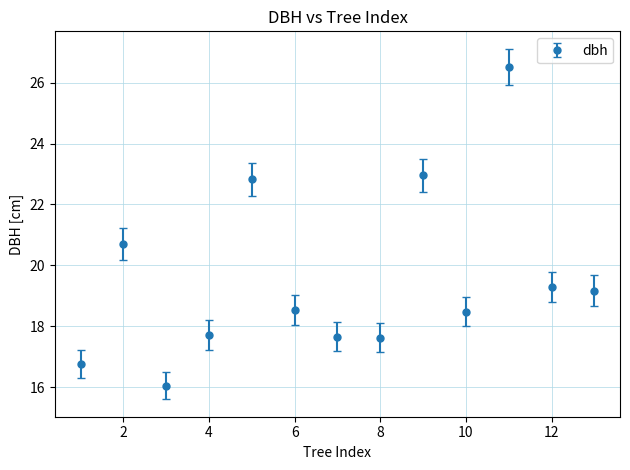

True or false: the data has more than 1 interior local peaks.

True